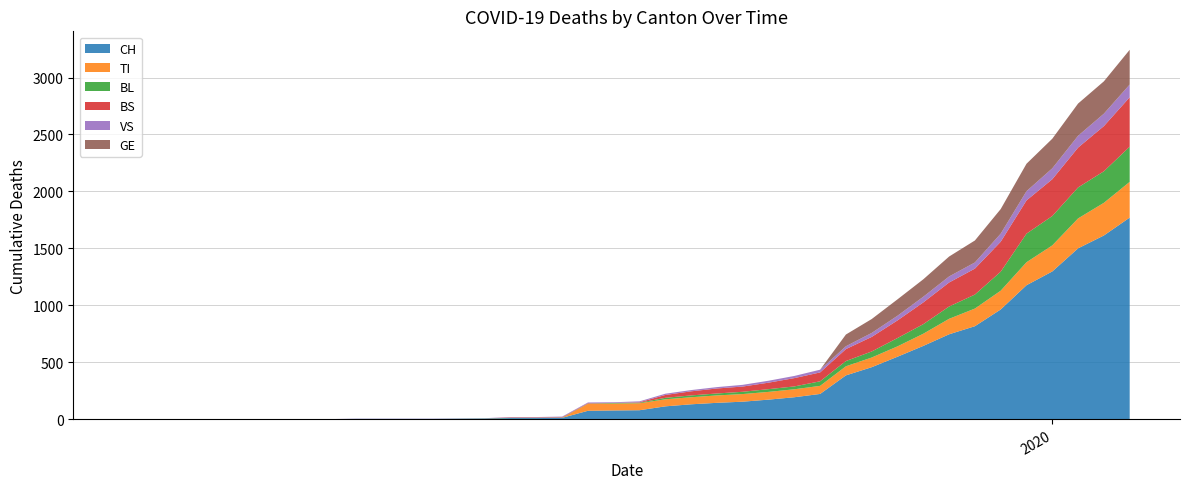

Reading left to right, extract all data points from this chart.

CH: 0	0	0	0	0	0	0	0	0	2	2	2	2	3	4	9	9	11	73	76	78	112	130	143	153	171	192	221	384	456	548	643	745	816	963	1176	1297	1500	1613	1770
TI: 0	0	0	0	0	0	0	0	0	0	0	0	0	0	0	0	0	0	61	61	61	62	62	65	67	68	70	71	80	85	91	107	136	155	165	202	229	263	287	314
BL: 0	0	0	0	0	0	0	0	0	0	0	0	0	1	2	2	2	2	2	5	5	13	16	17	20	24	25	40	46	53	73	84	108	123	167	251	258	272	277	309
BS: 0	0	0	0	0	0	0	0	0	0	0	0	0	0	0	4	4	4	4	0	4	25	36	44	46	57	73	78	105	128	155	191	211	228	263	292	323	350	397	434
VS: 0	0	0	0	0	0	0	0	0	2	2	2	2	2	2	3	3	5	6	6	8	11	11	12	15	17	19	24	25	35	41	50	53	54	71	81	96	104	109	112
GE: 0	0	0	0	0	0	0	0	0	0	0	0	0	0	0	0	0	0	0	0	0	0	0	0	0	0	0	0	103	122	144	153	175	193	216	241	260	283	284	305